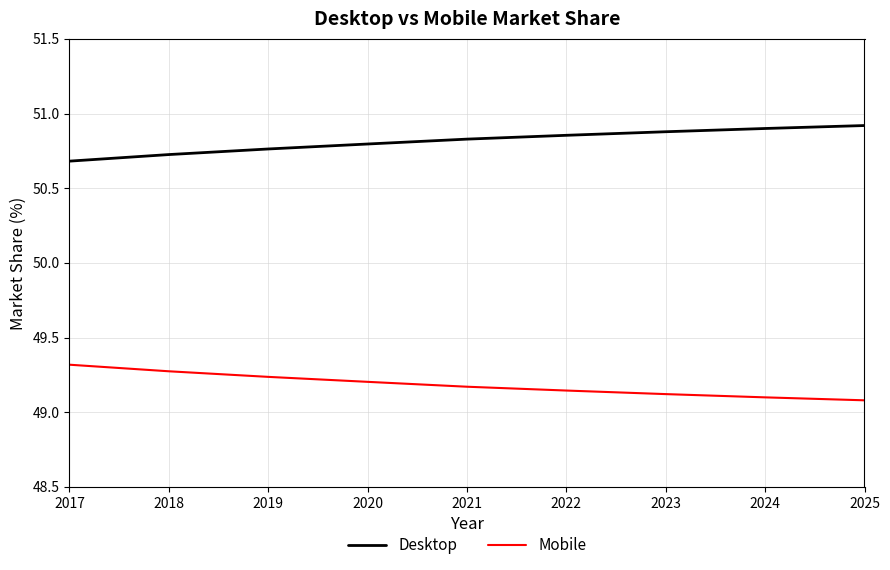

List the series in order of their overall mean, lowest first.

Mobile, Desktop